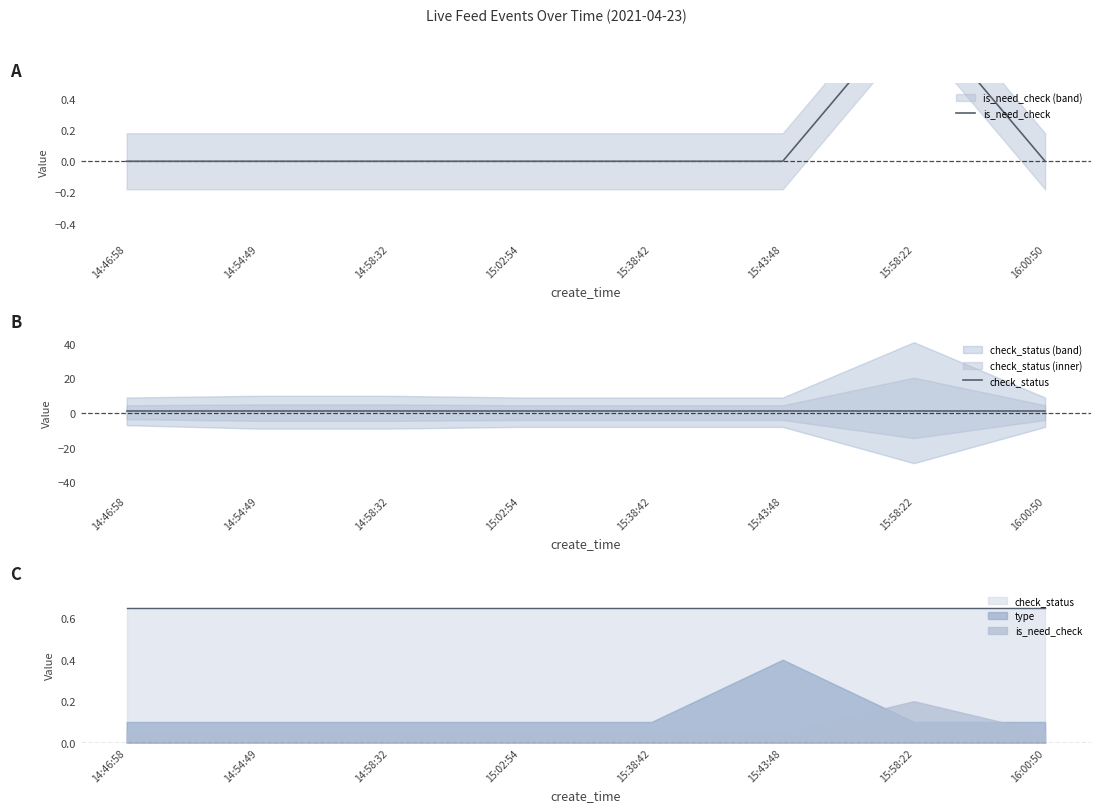

How many values in is_need_check are above zero?

1